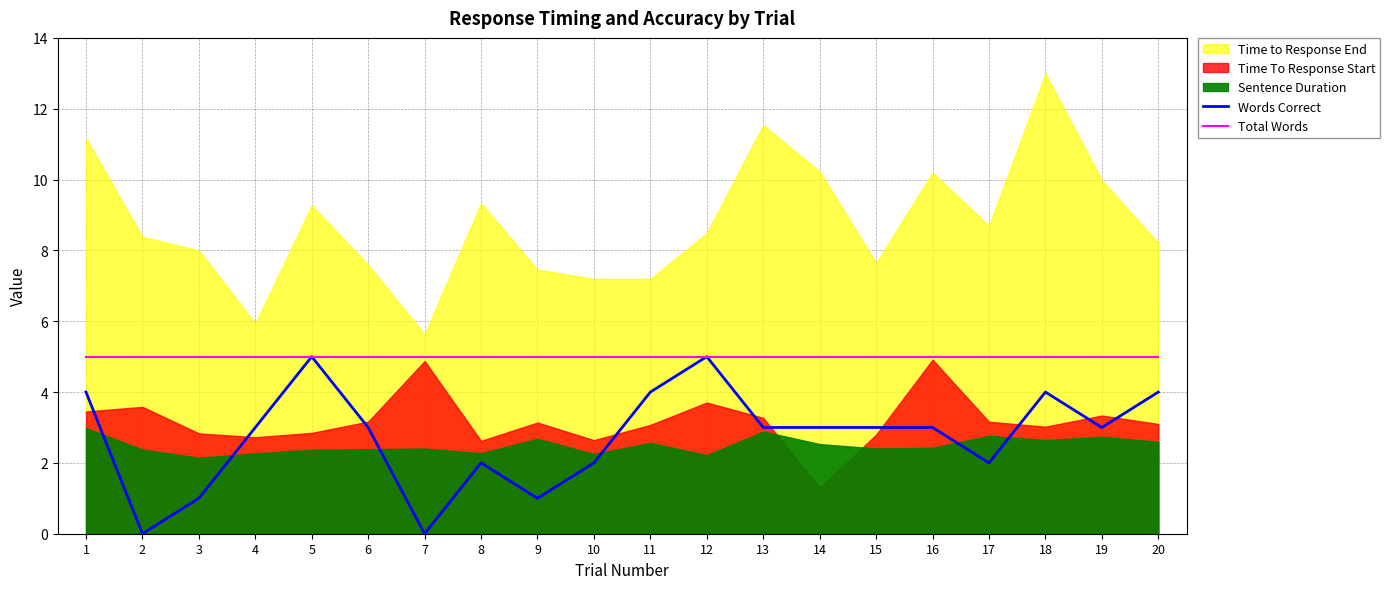

Which category has the lowest value in the Words Correct series?

2